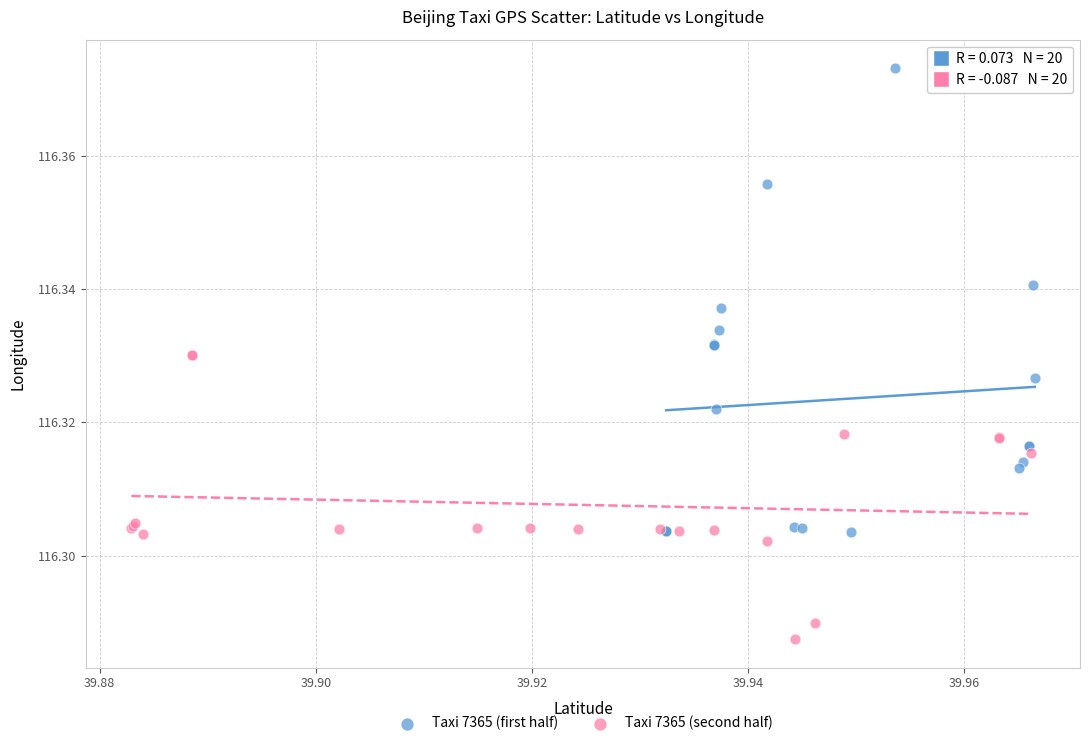

What are all the series names shown in the legend?

Taxi 7365 (first half), Taxi 7365 (second half)